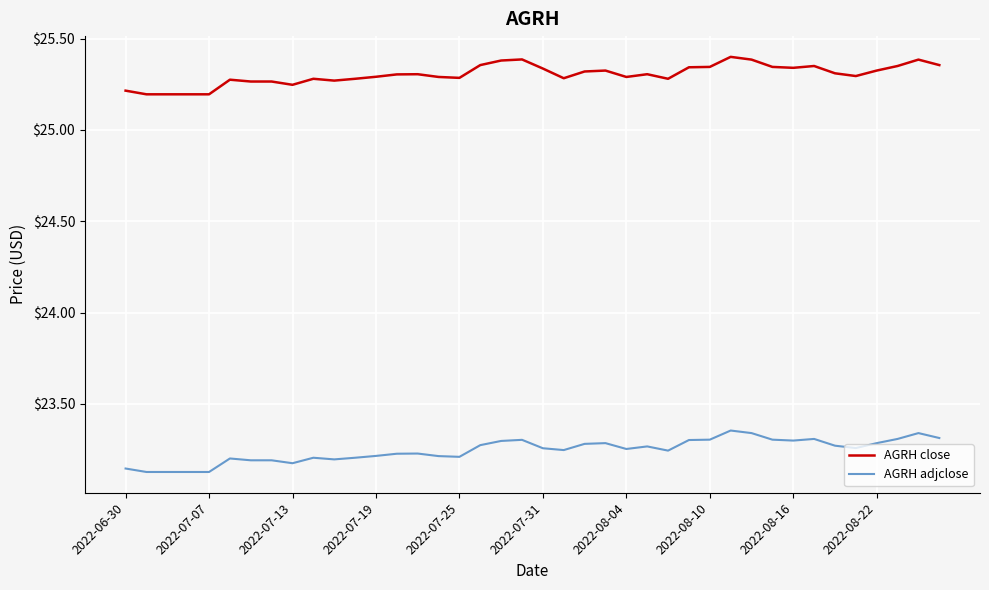

True or false: AGRH close and AGRH adjclose cross at least once.

False